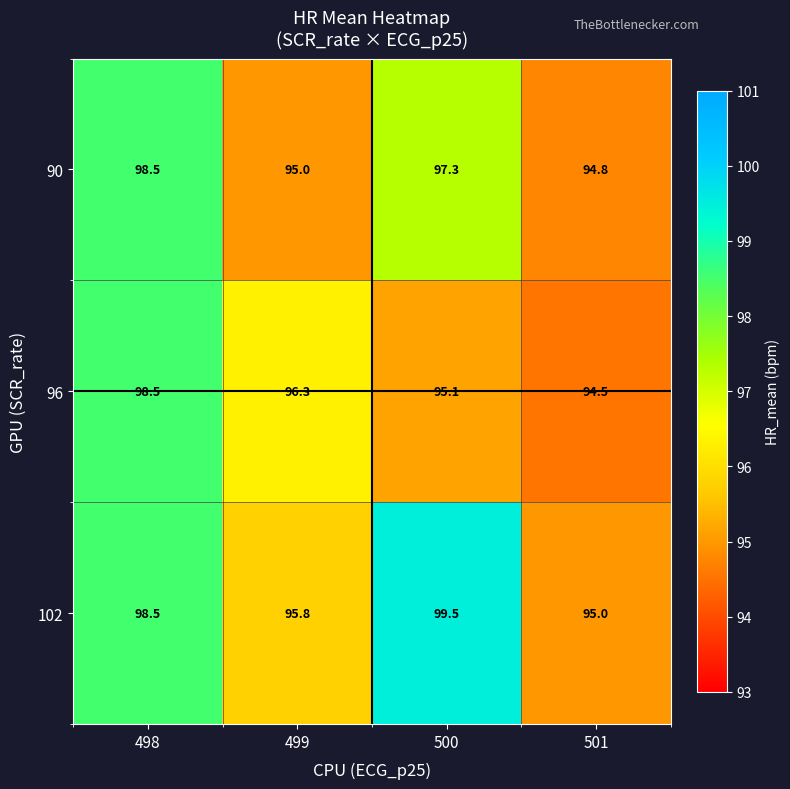

How many categories are shown in the chart?

4